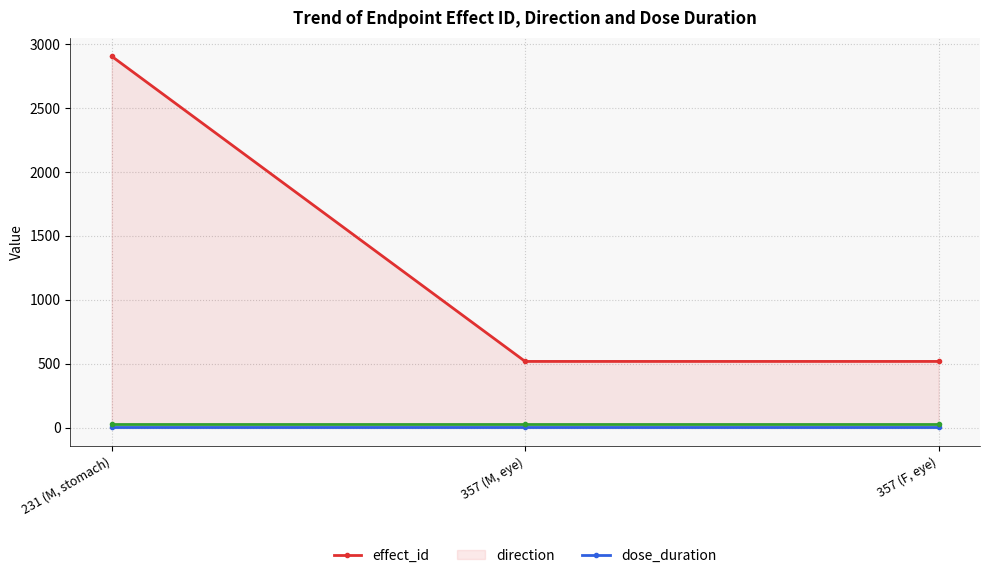

Reading left to right, extract all data points from this chart.

effect_id: 2904	517	517
direction: 1	1	1
dose_duration: 24	24	24